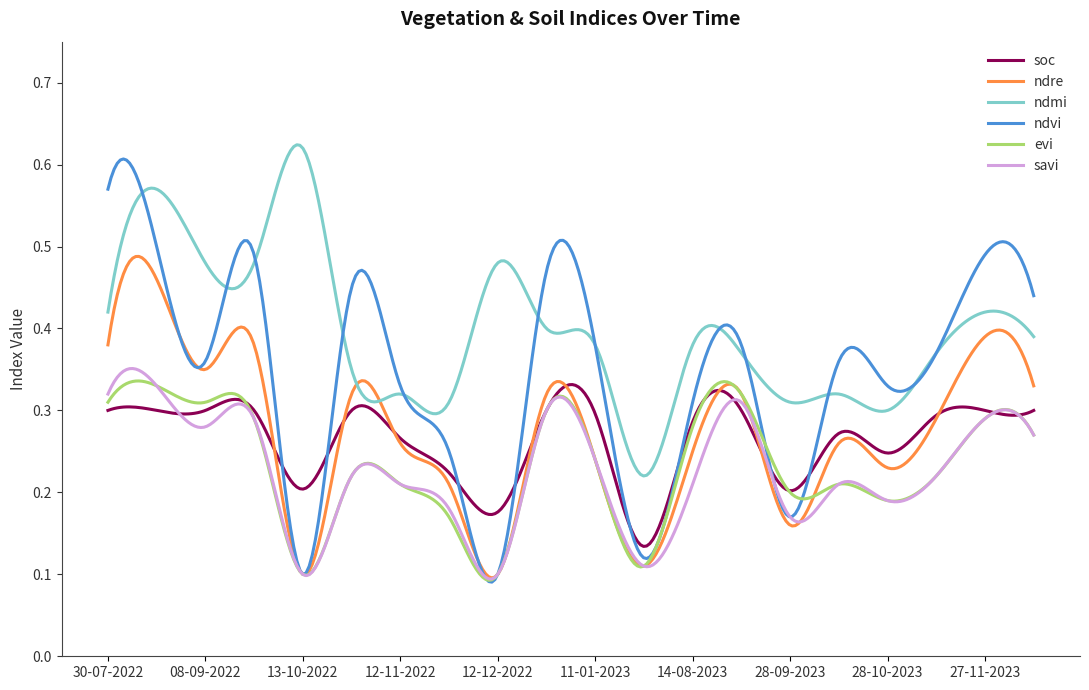

Which series has the largest total across all categories?

ndmi